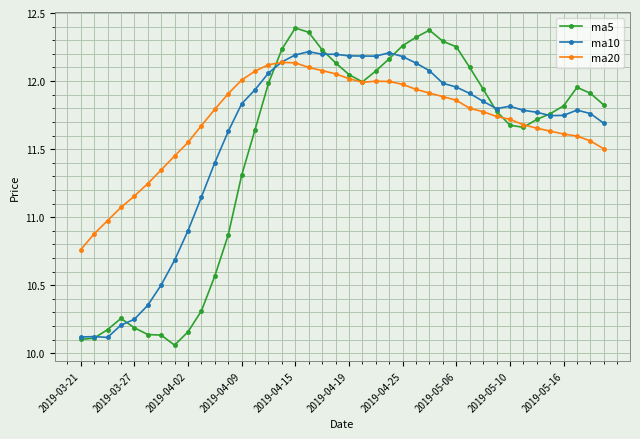

True or false: ma10 and ma5 intersect in this chart.

True